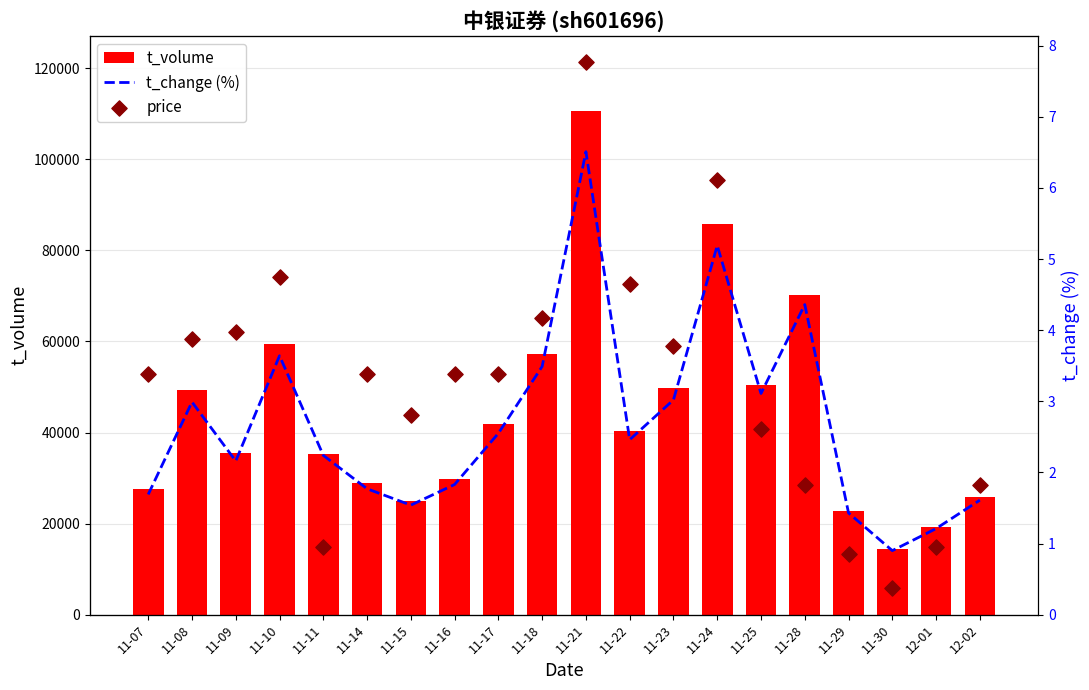

What is the total value across all series at 11-15?

68965.1